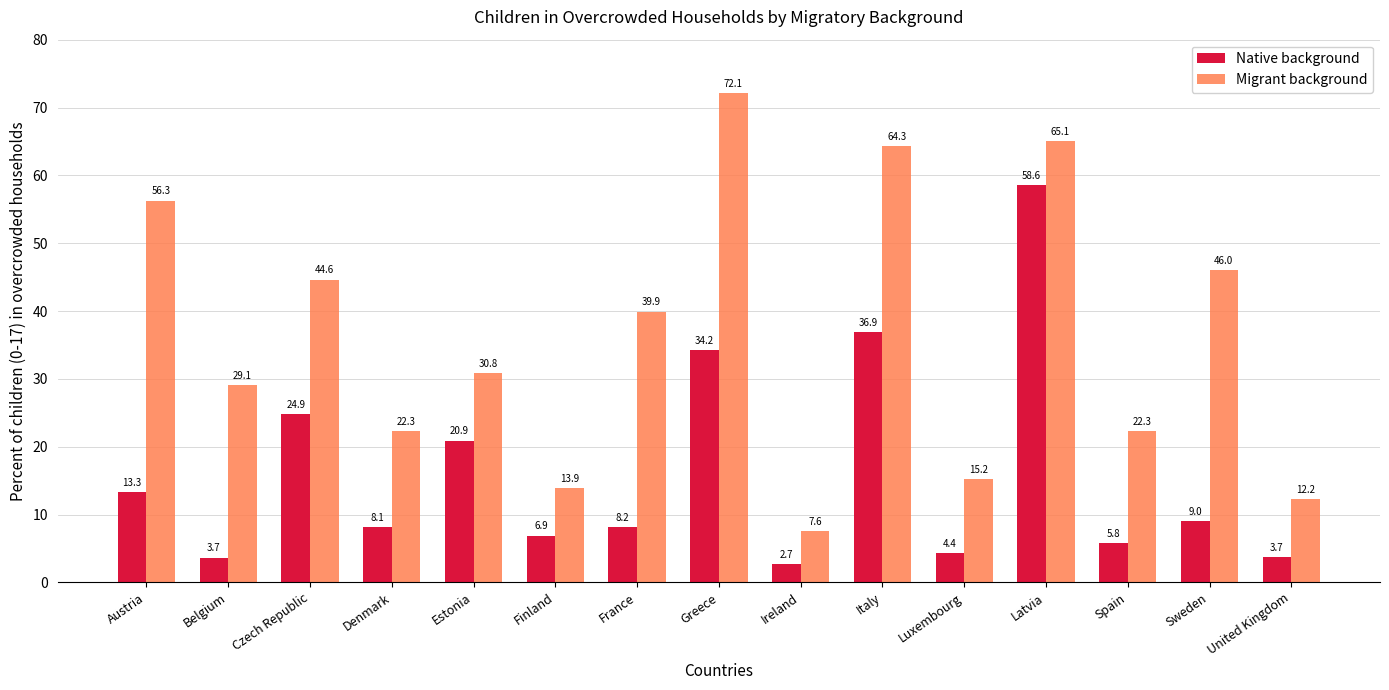

Which series has the widest spread of values?

Migrant background